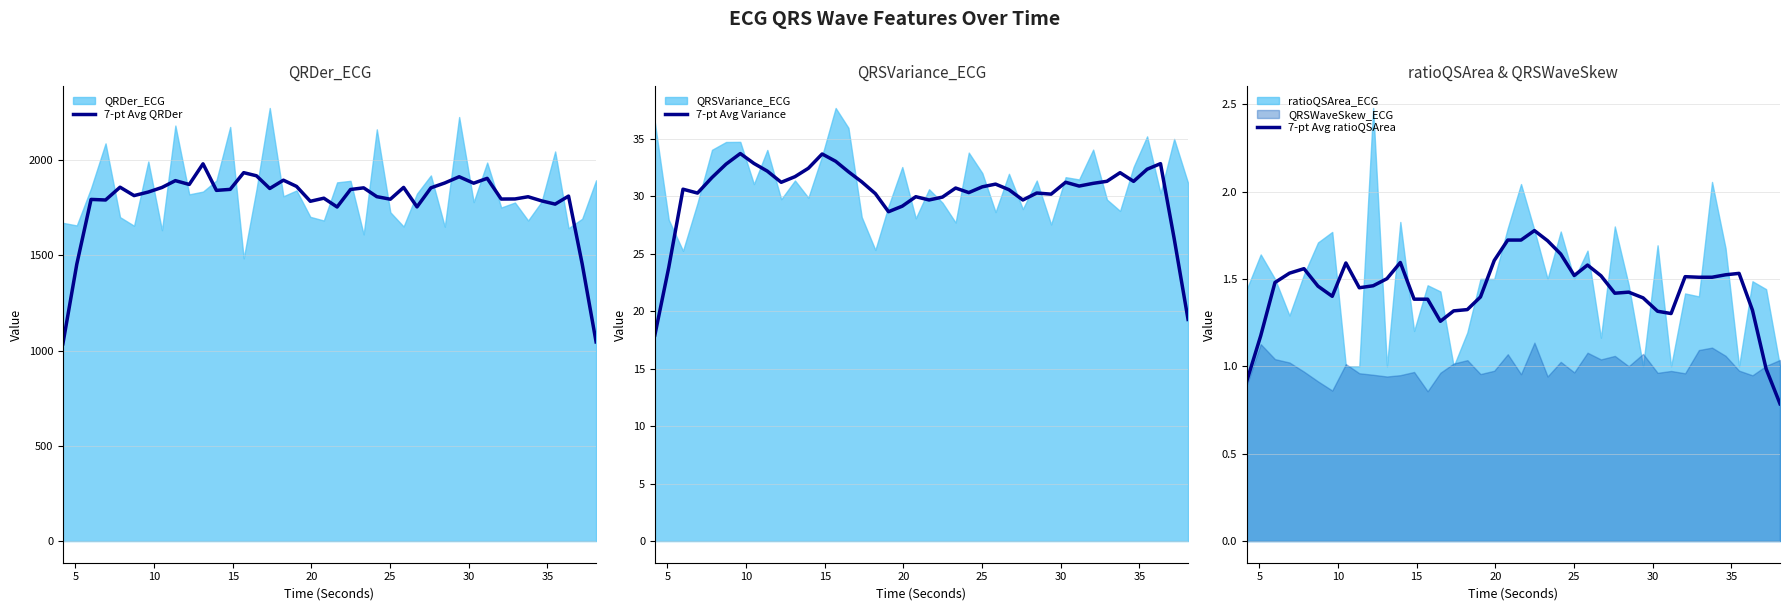

What is the sum of all 7-pt Avg Variance values?

1211.9